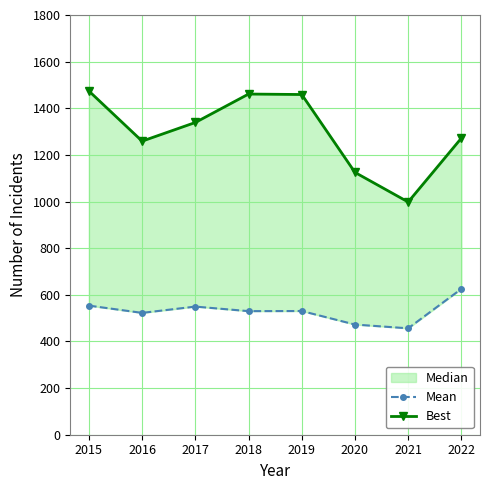

How many categories are shown in the chart?

8